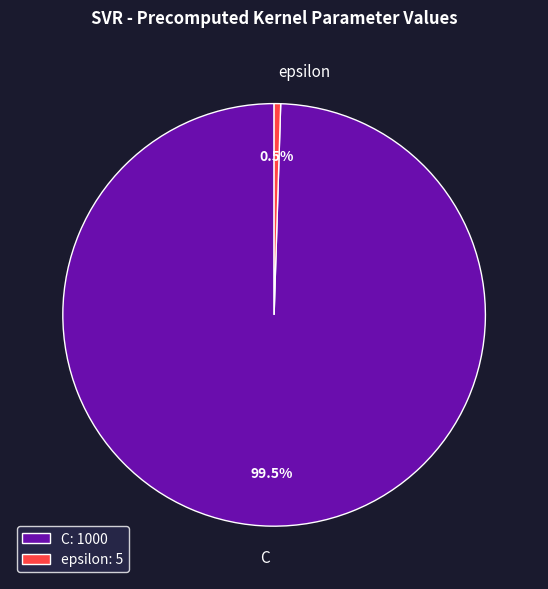

Which category has the smallest portion of the pie?

epsilon